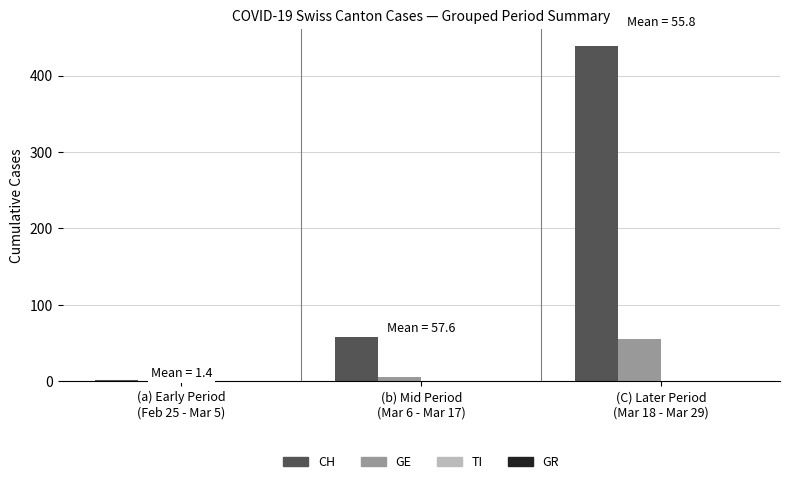

What is the greatest value displayed?

438.7